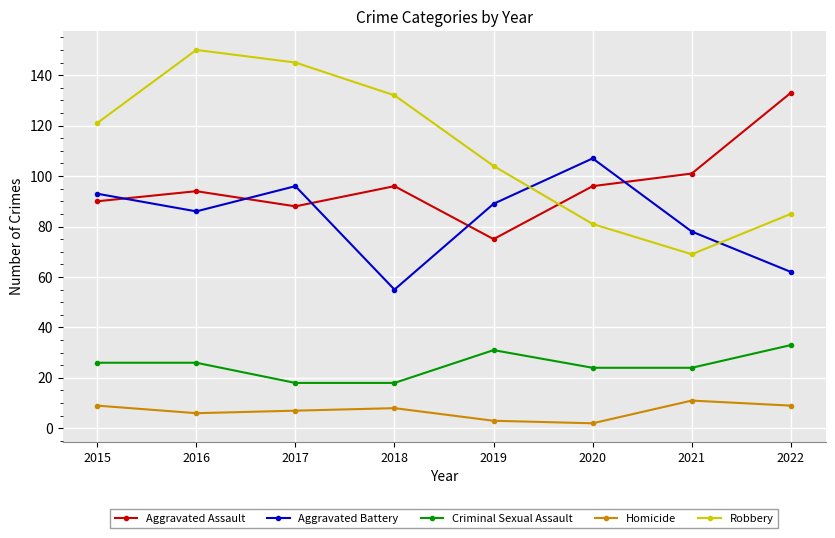

What are all the series names shown in the legend?

Aggravated Assault, Aggravated Battery, Criminal Sexual Assault, Homicide, Robbery